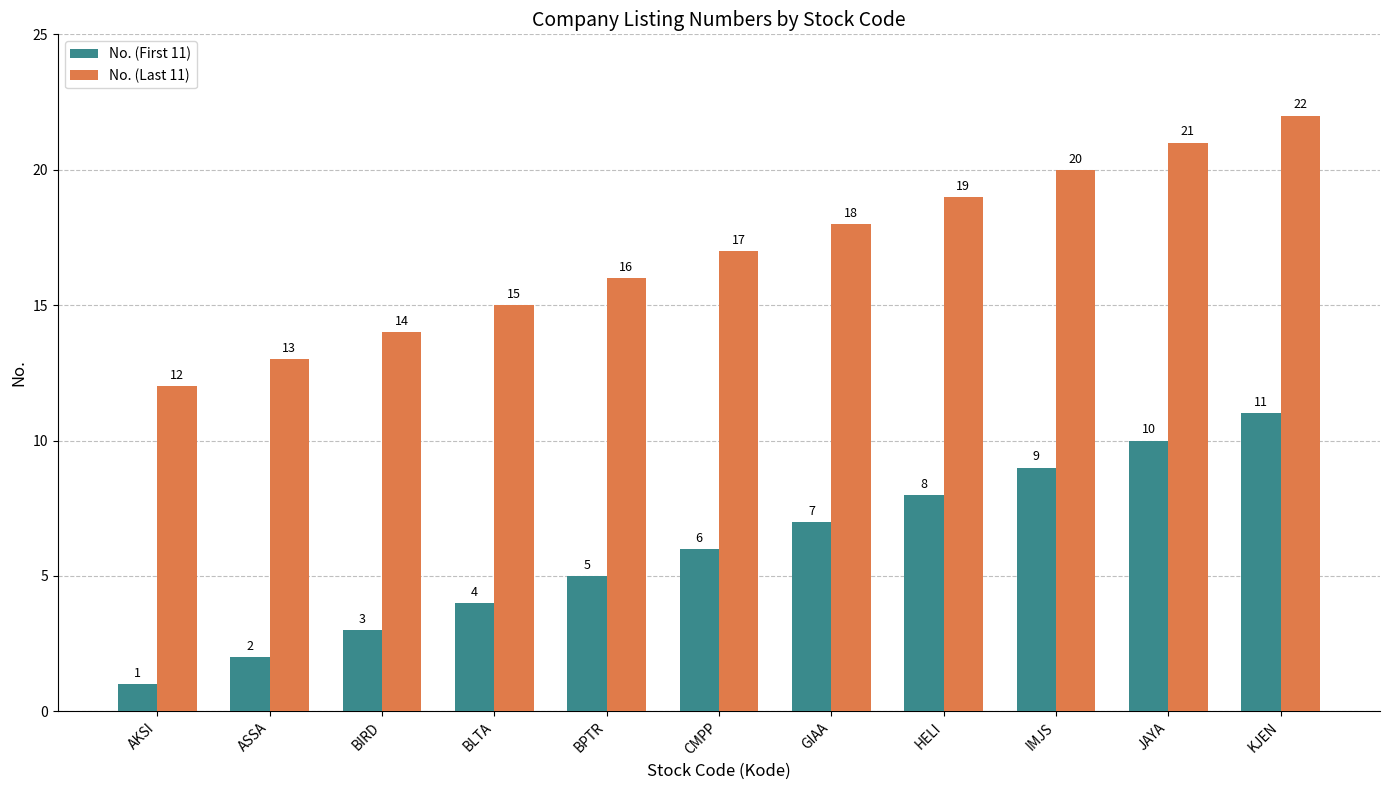

Count the No. (Last 11) values in the range 14 to 20.

7